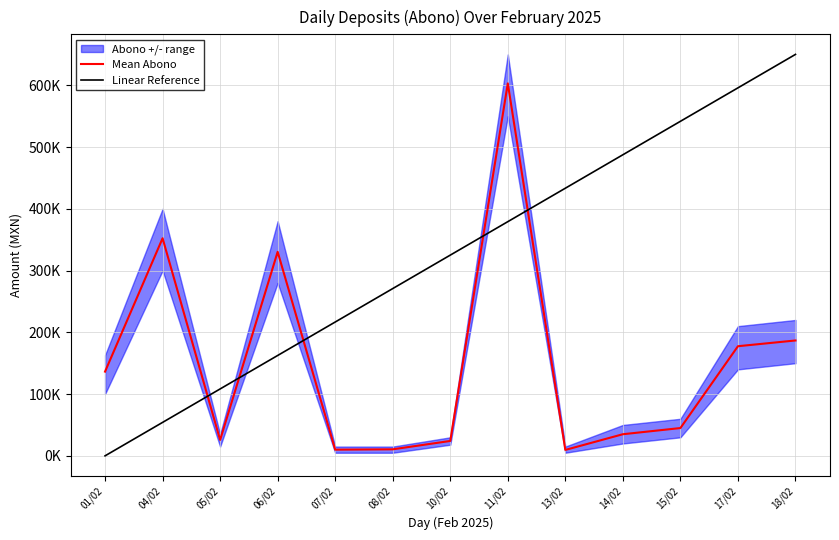

Where does the Linear Reference series first go above 325000?

11/02